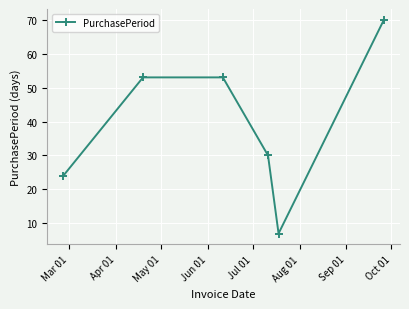

What is the difference between the second highest and minimum values?

46